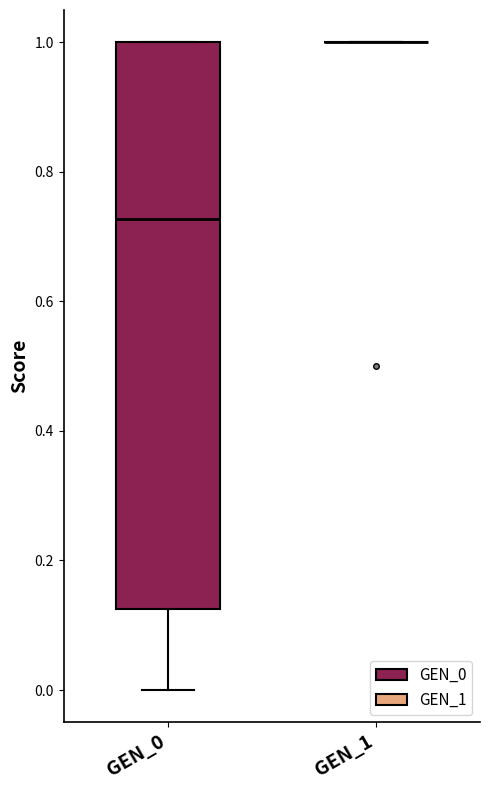

Comparing the boxes themselves (not the whiskers), which one is the tallest?

GEN_0